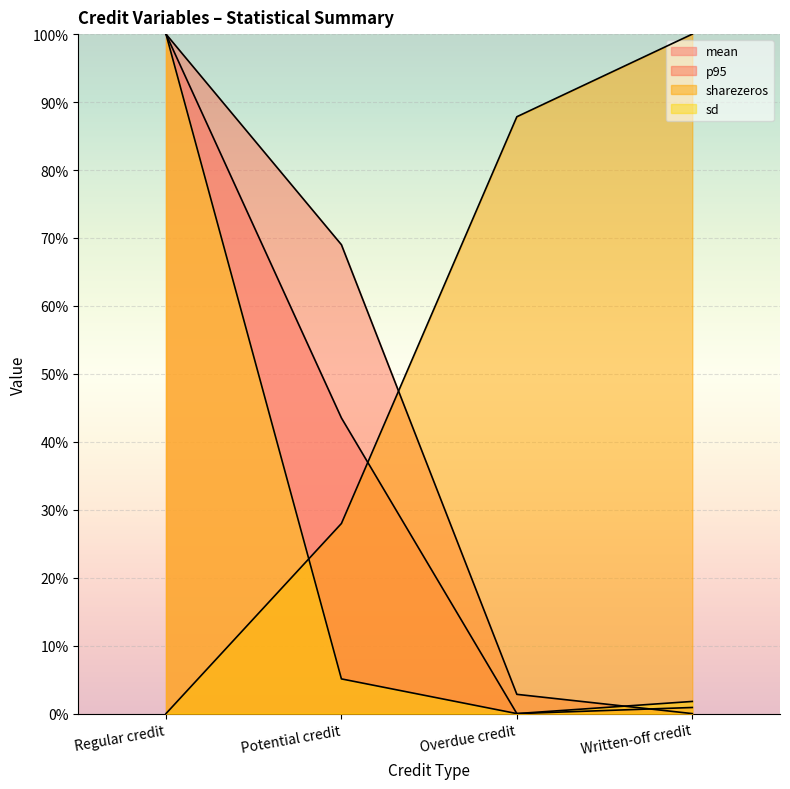

The value of p95 at Potential credit is 0.2. True or false?

False